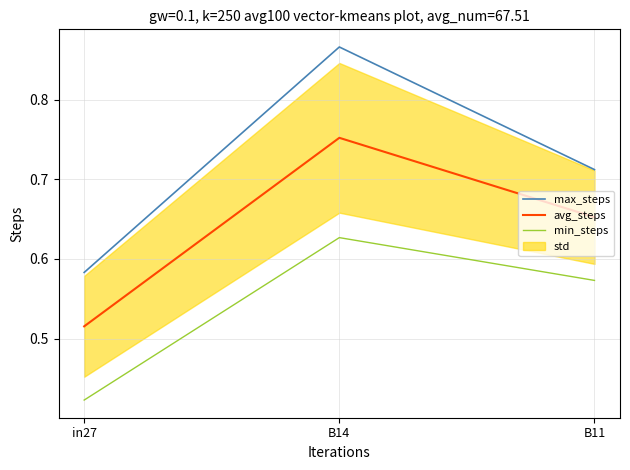

Rank the series by their average value, from lowest to highest.

min_steps, avg_steps, max_steps